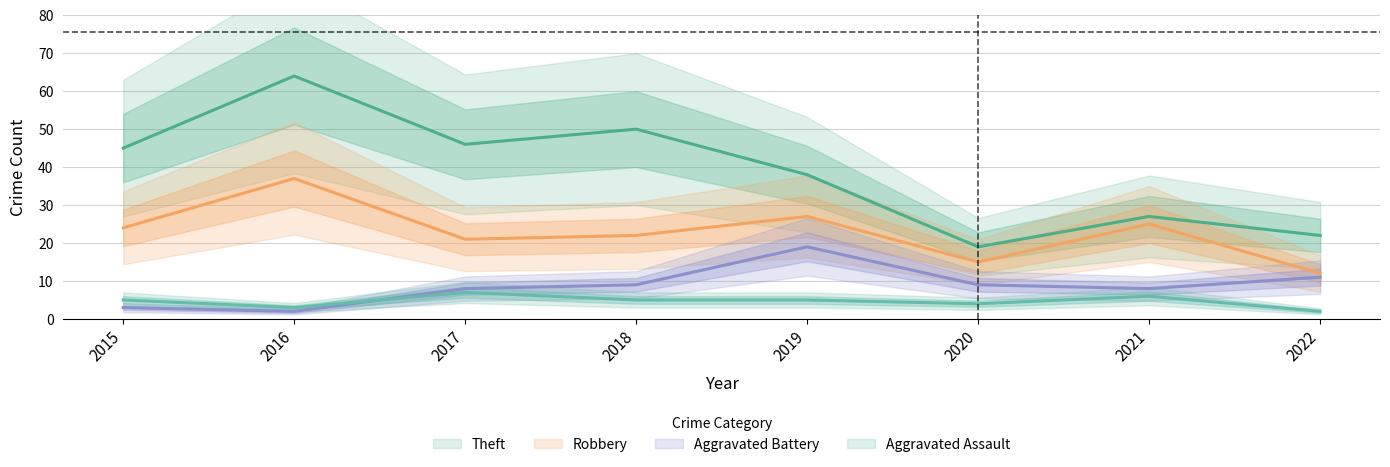

At which label is Aggravated Battery closest to 10?

2018